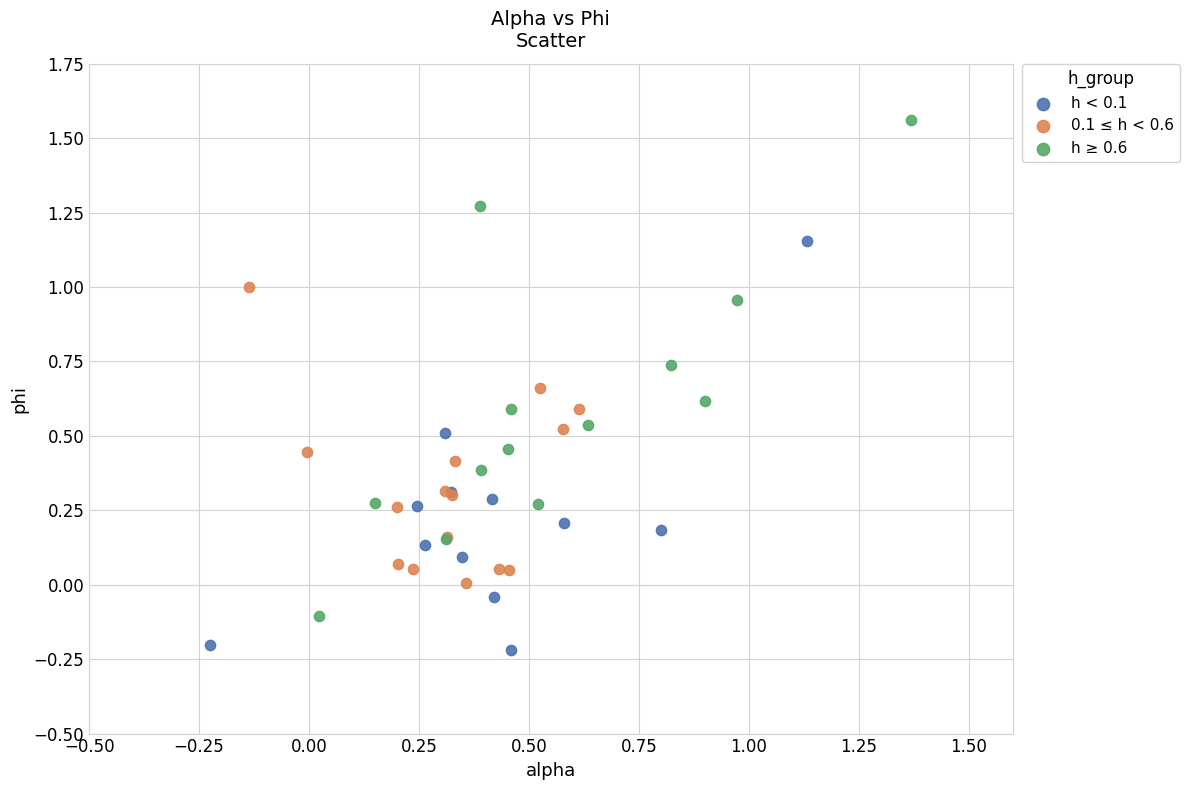

Which series has the largest Y range (max minus min)?

h ≥ 0.6